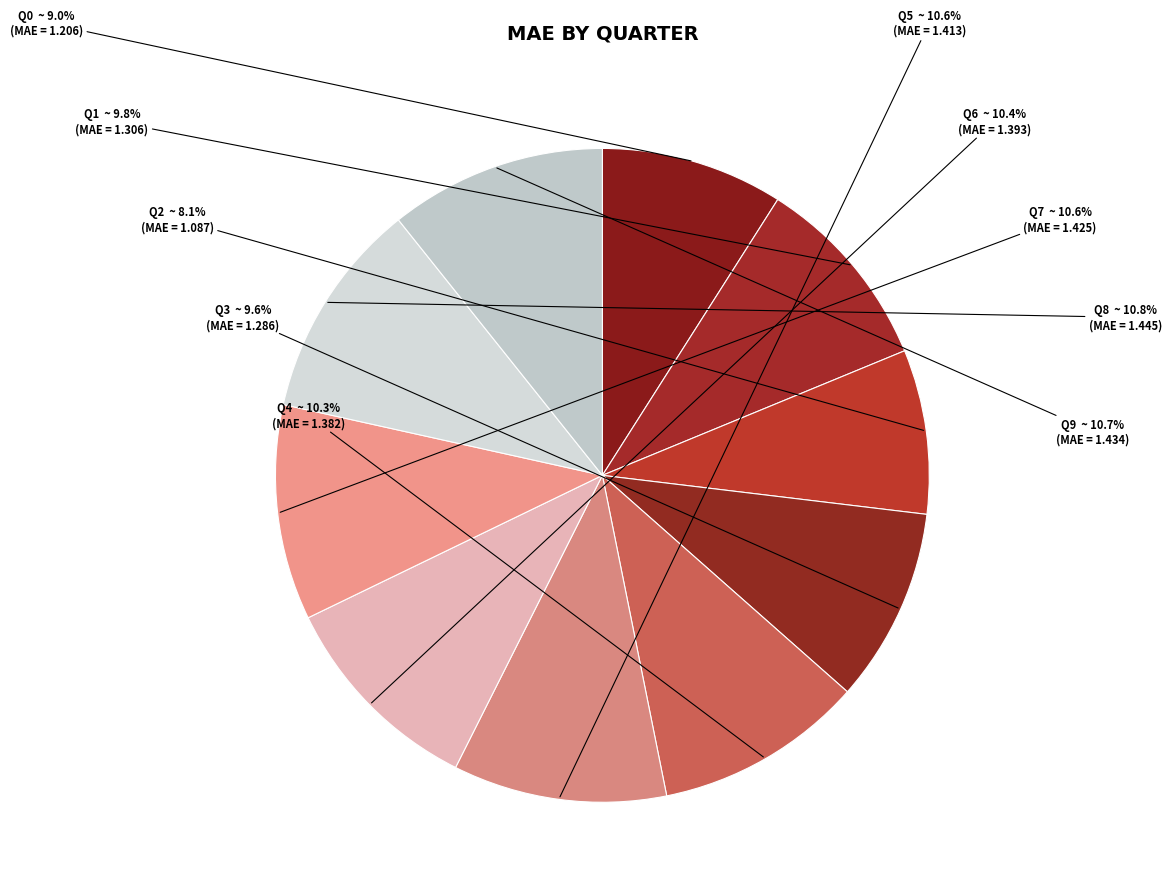

How many segments does this pie chart have?

10